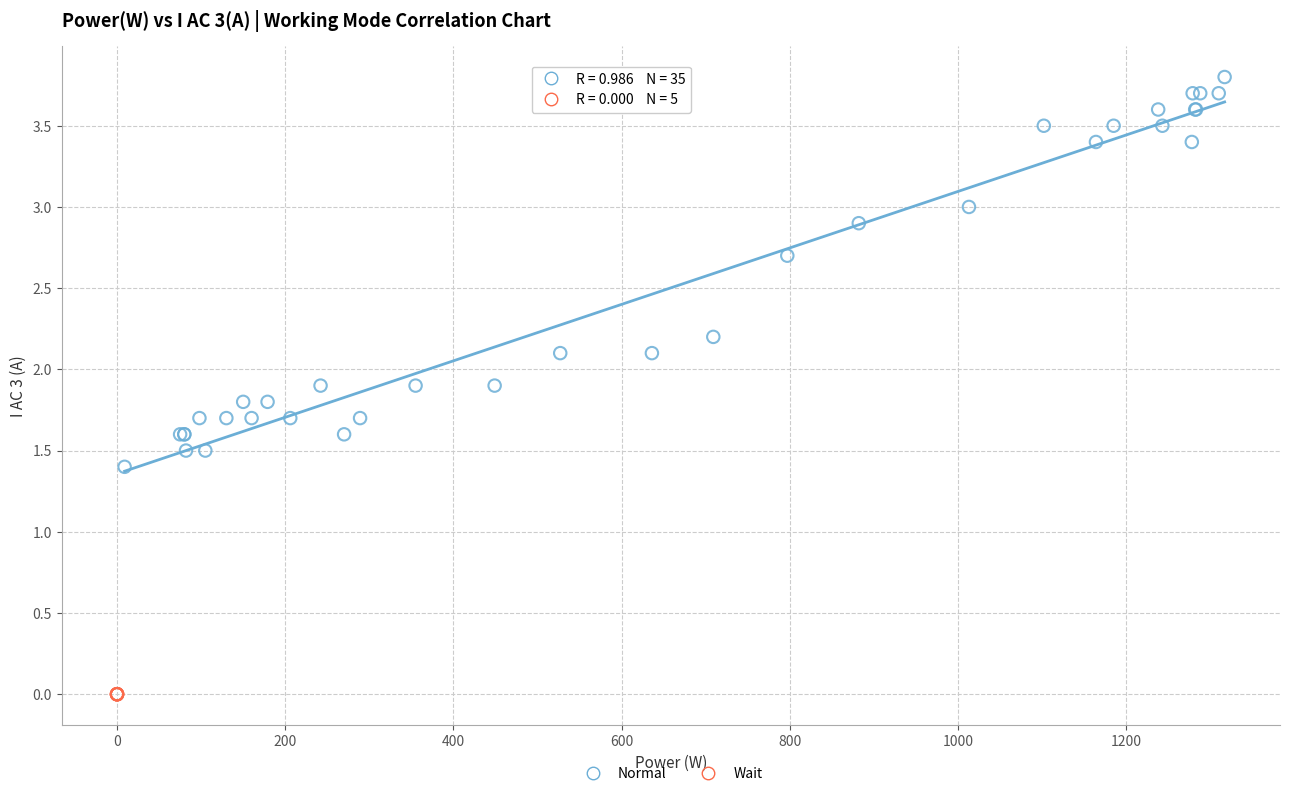

Which series reaches the minimum Y coordinate?

Wait